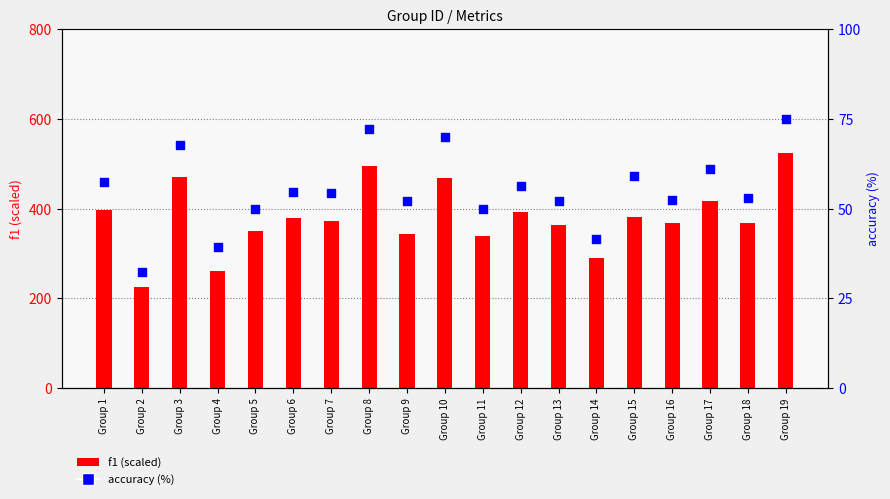

Which series has the largest total across all categories?

f1 (scaled)